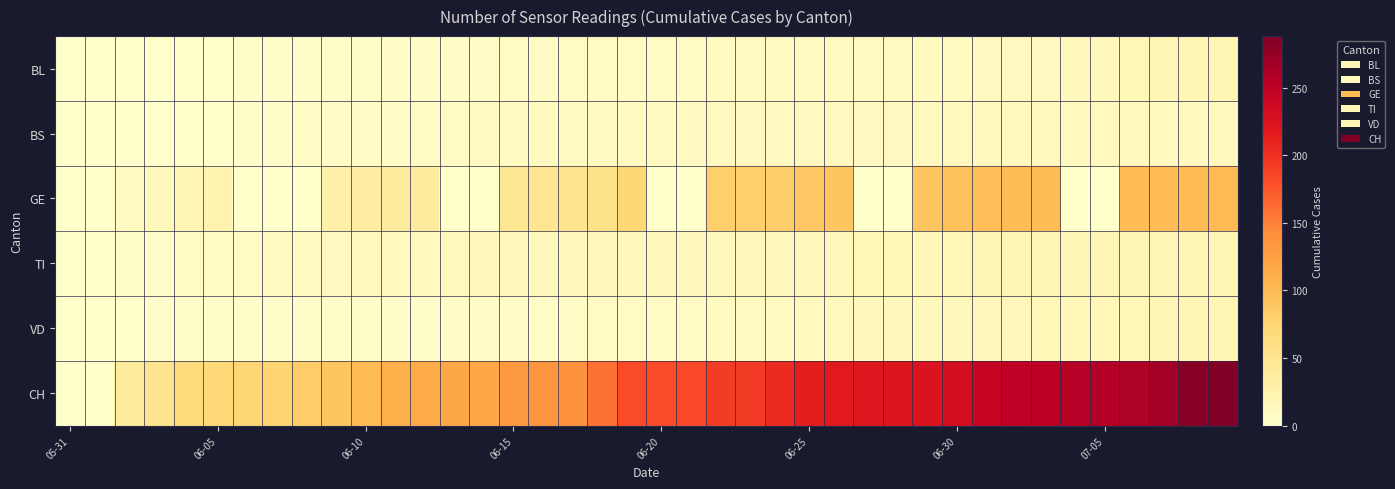

What is the greatest value displayed?

288